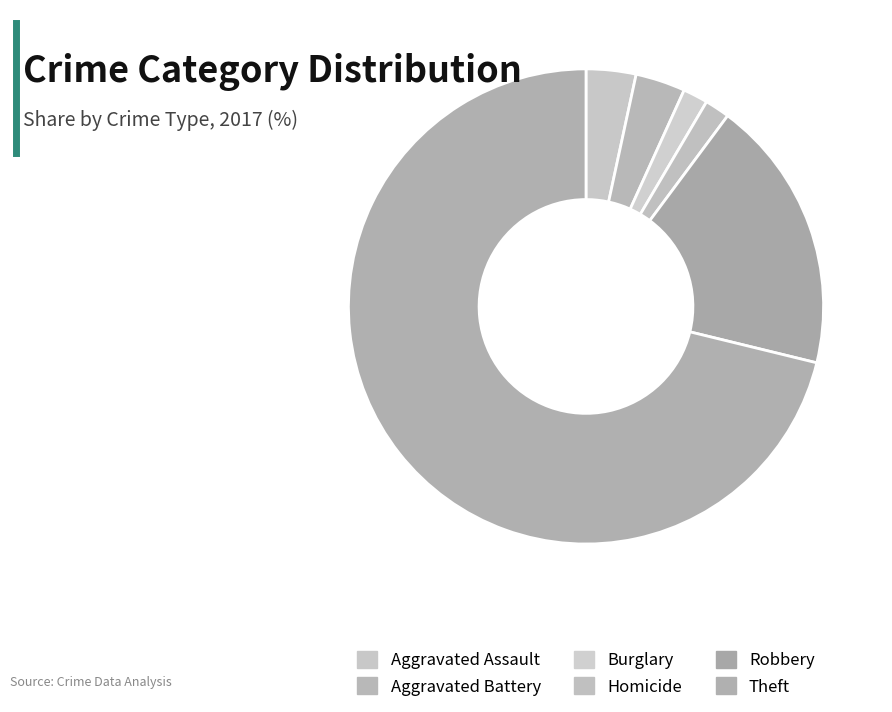

How many segments does this pie chart have?

6